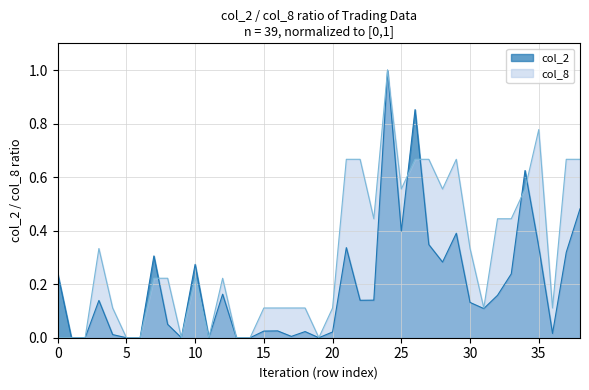

How many lines are shown in the chart?

2